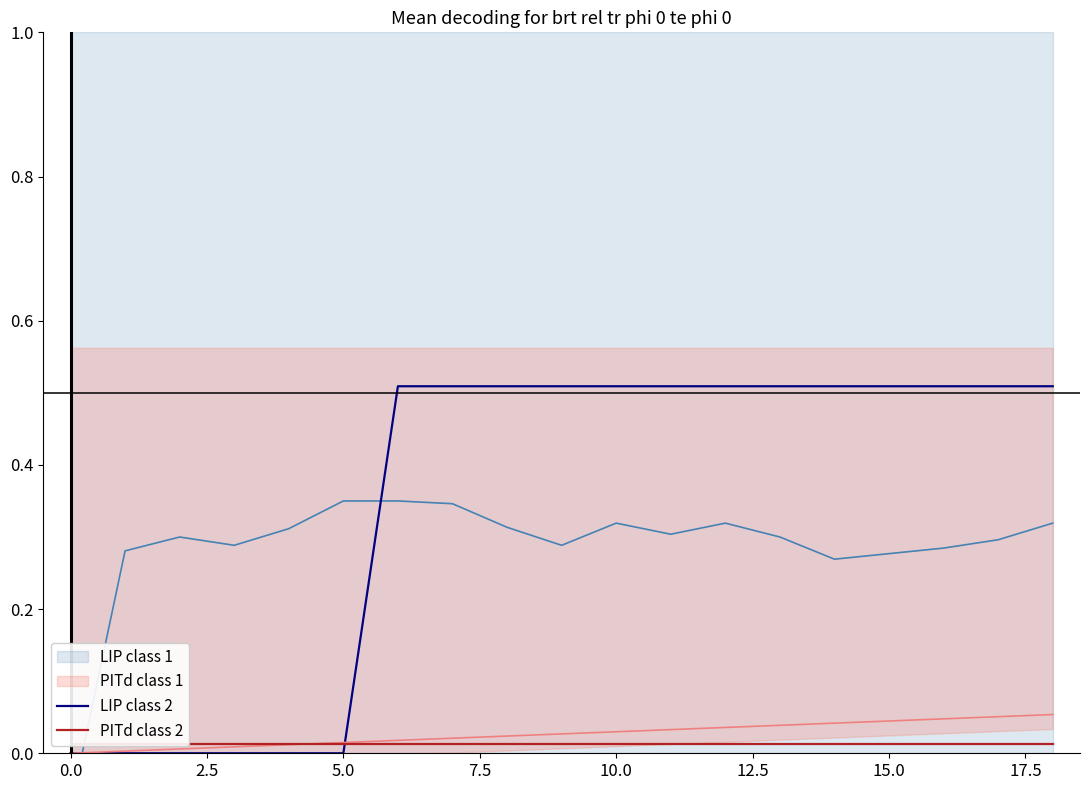

How many distinct data groups are displayed?

4